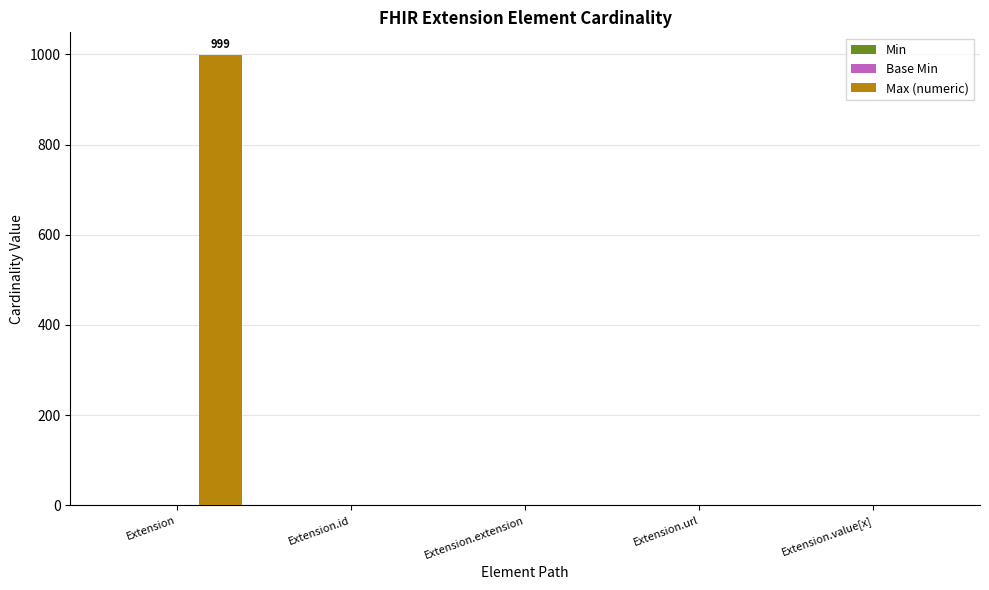

Which category has the highest value across all series?

Extension